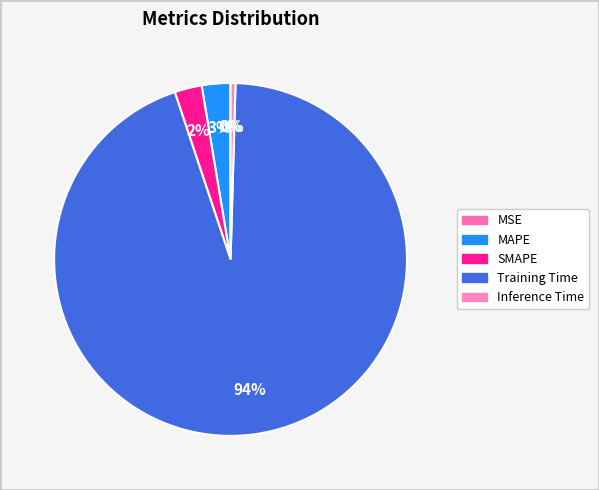

The Inference Time slice represents 0% of the pie. True or false?

True